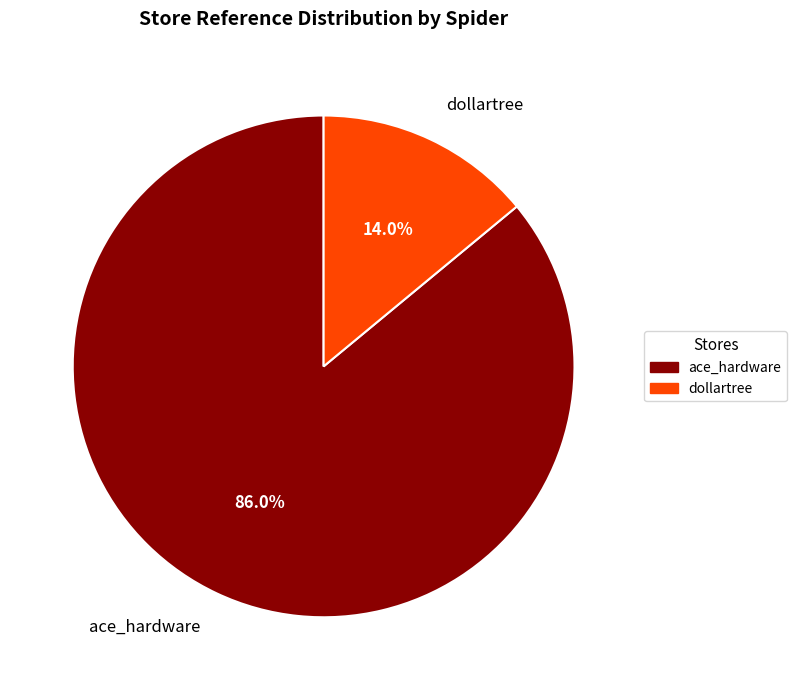

How many segments does this pie chart have?

2